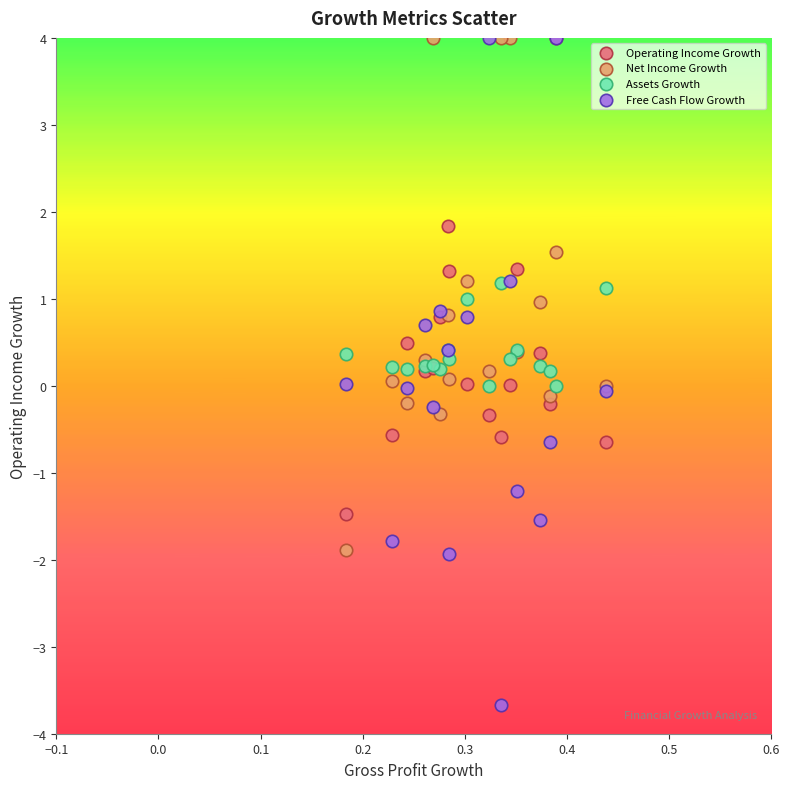

Which series reaches the minimum Y coordinate?

Free Cash Flow Growth